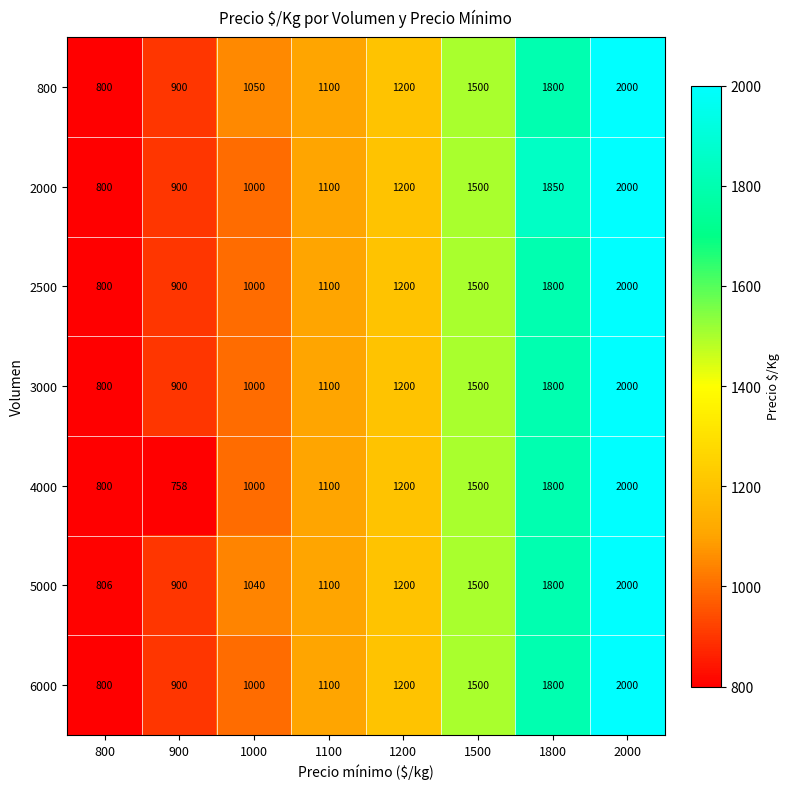

Is it true that 2000 equals 1422 at 900?

False